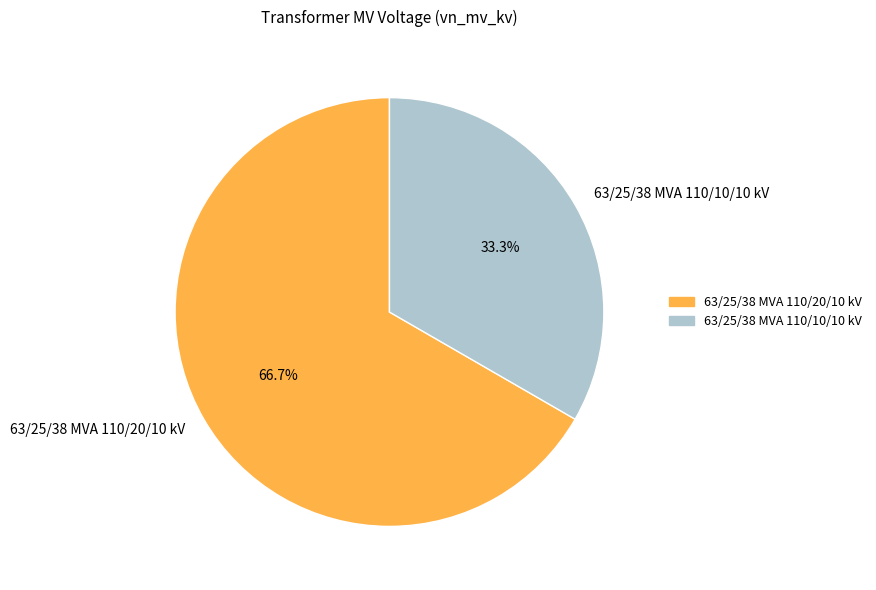

What is the largest slice in the pie chart?

63/25/38 MVA 110/20/10 kV